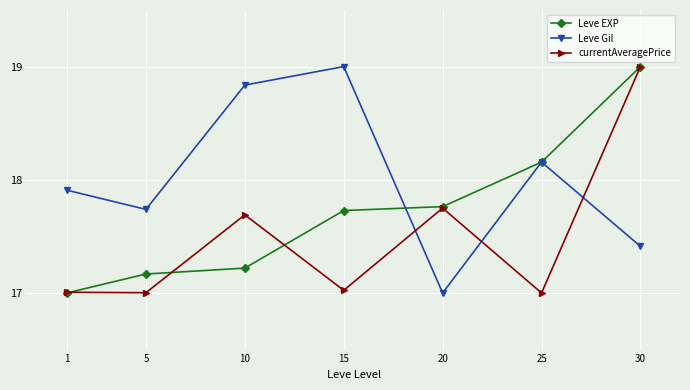

Between 1 and 10, which series saw the biggest shift?

Leve Gil